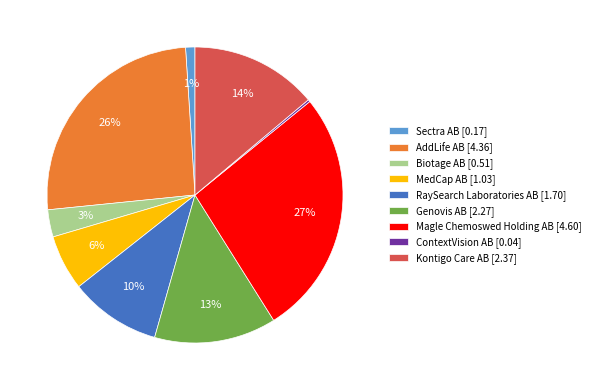

Is it true that Kontigo Care AB [2.37] is 14% of the pie?

True